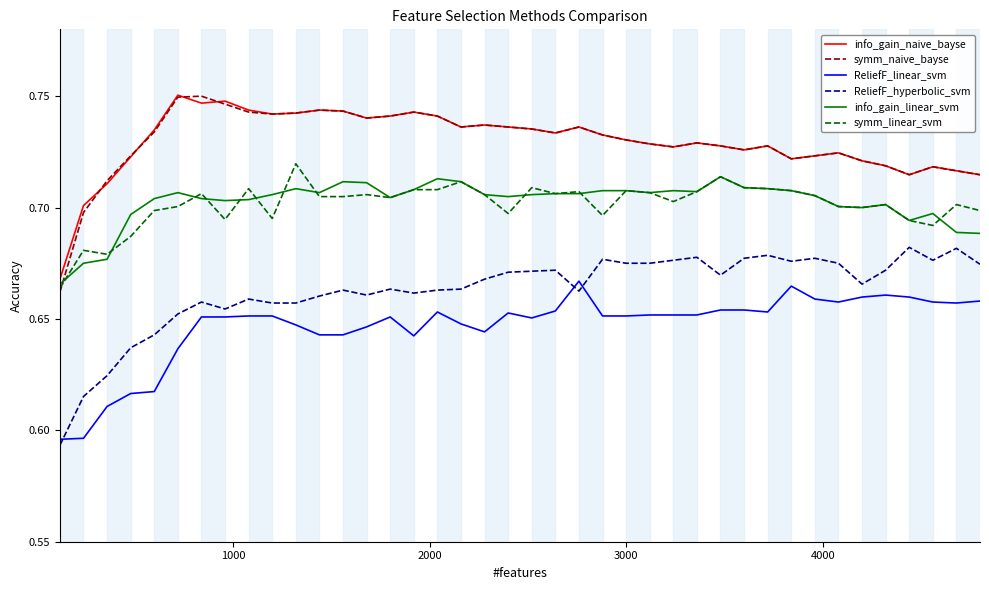

True or false: ReliefF_hyperbolic_svm and symm_naive_bayse cross at least once.

False